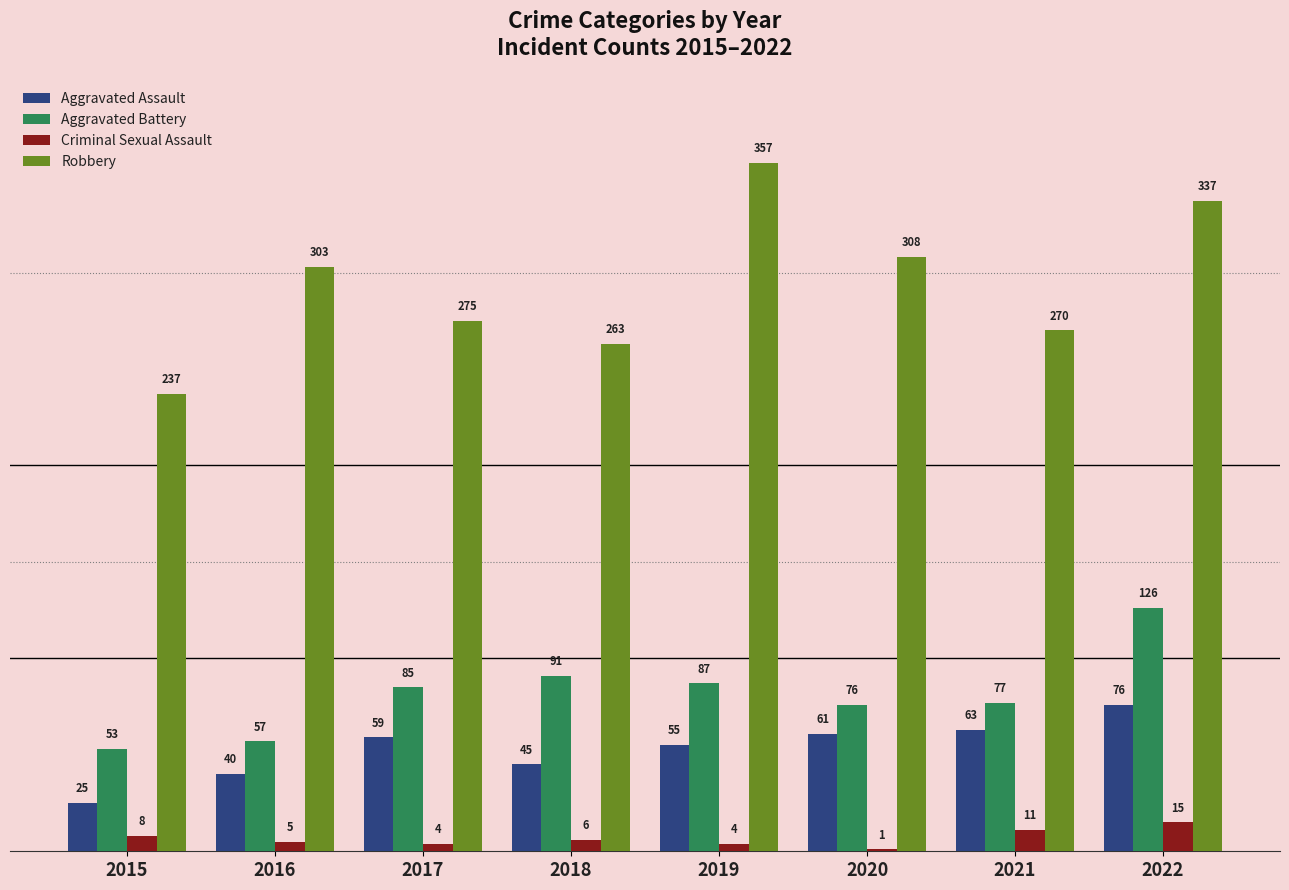

The Robbery series shows 263 at 2018. True or false?

True